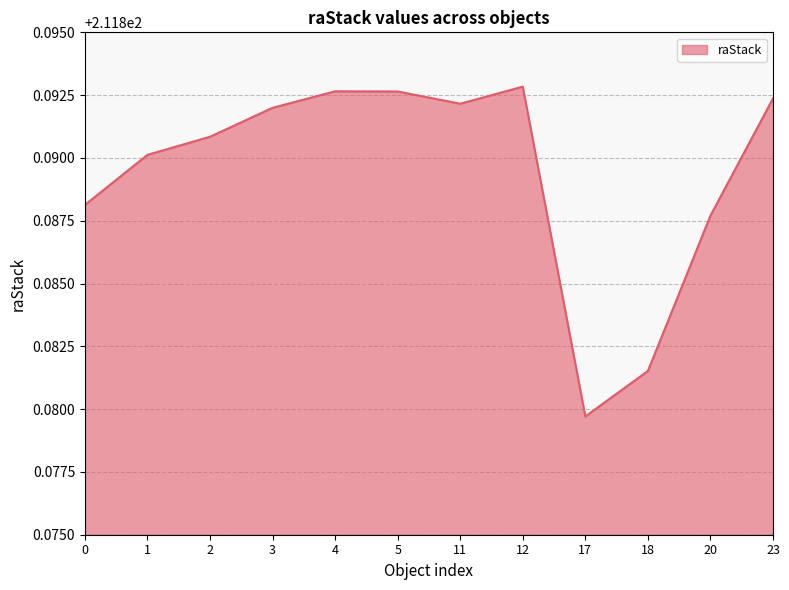

The value at 12 is 94.1. True or false?

False